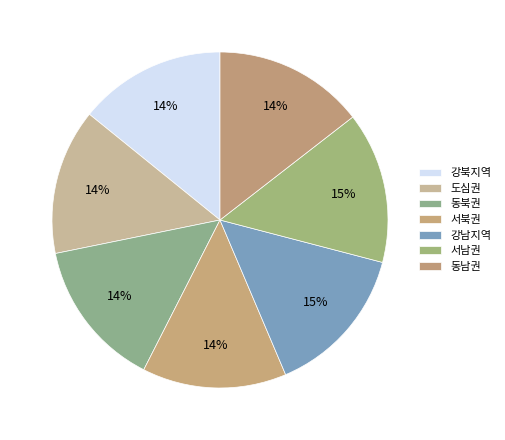

How many segments does this pie chart have?

7